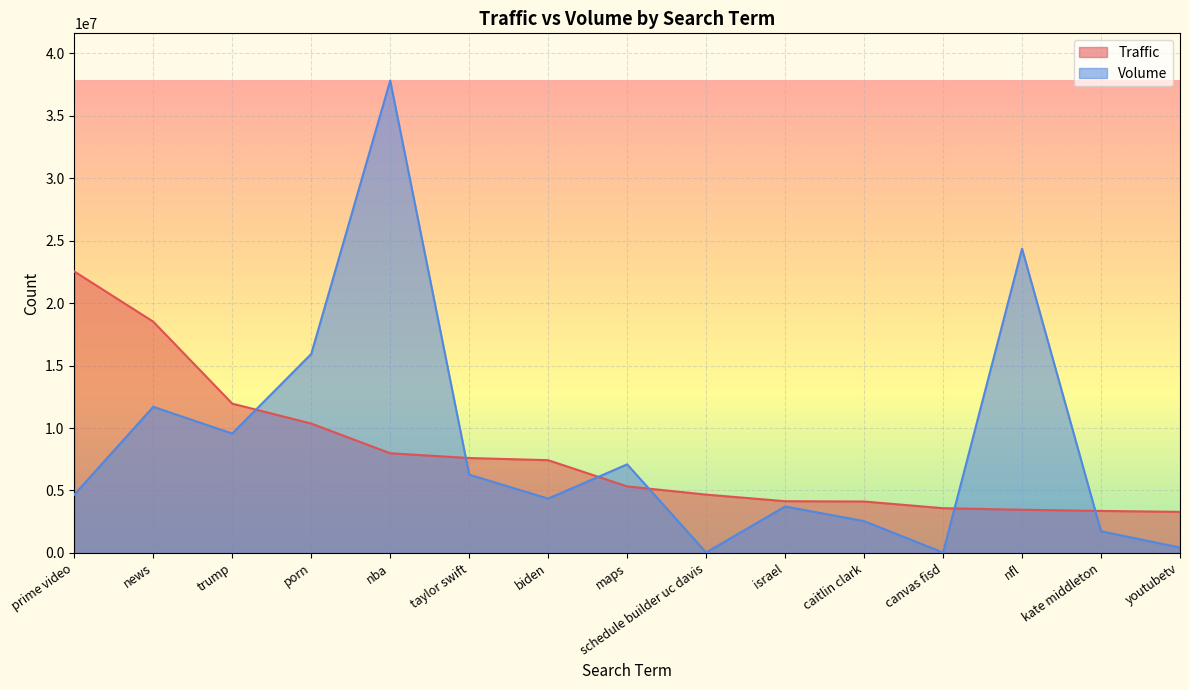

Reading right to left, transcribe all the data shown in this chart.

Traffic: youtubetv=3290851	kate middleton=3364287	nfl=3458689	canvas fisd=3583307	caitlin clark=4118076	israel=4143488	schedule builder uc davis=4671725	maps=5328720	biden=7425109	taylor swift=7599589	nba=7979234	porn=10357194	trump=11951007	news=18508602	prime video=22528438
Volume: youtubetv=435690	kate middleton=1736830	nfl=24346950	canvas fisd=33290	caitlin clark=2548270	israel=3720750	schedule builder uc davis=38970	maps=7091850	biden=4352100	taylor swift=6268920	nba=37803870	porn=15925750	trump=9557980	news=11695540	prime video=4665270